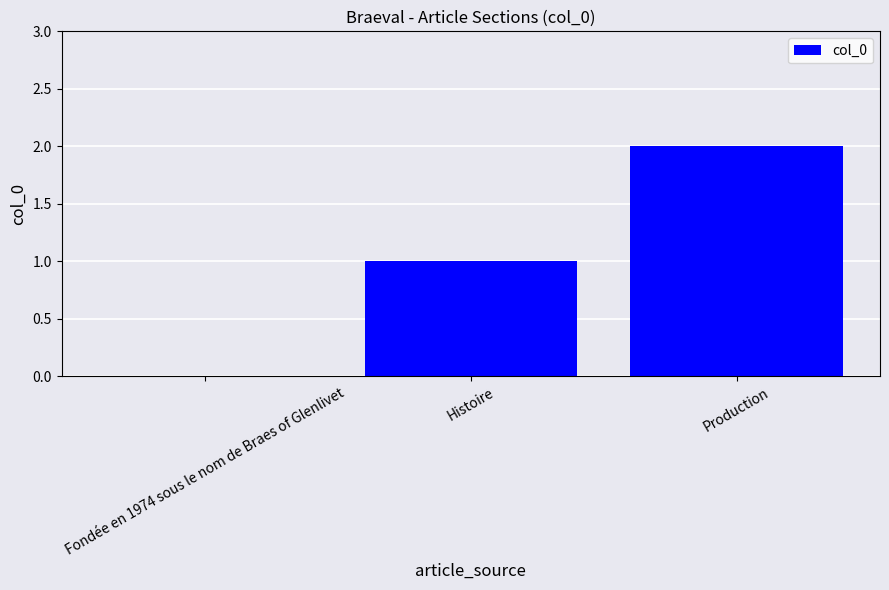

Are the bars horizontal?

No